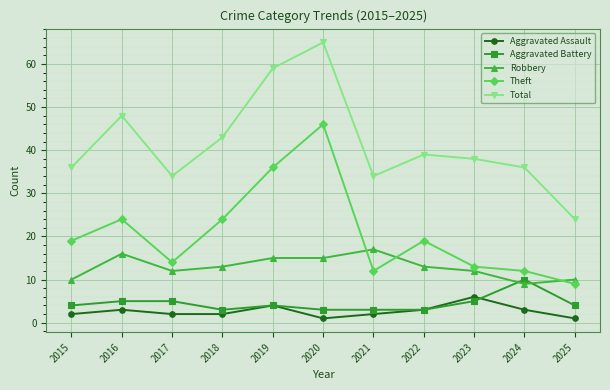

What is the smallest value displayed?

1